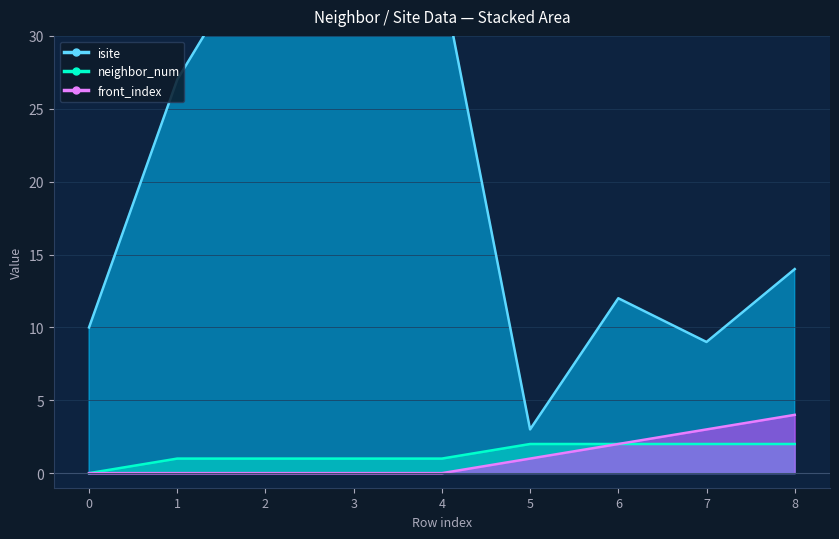

What are all the series names shown in the legend?

isite, neighbor_num, front_index